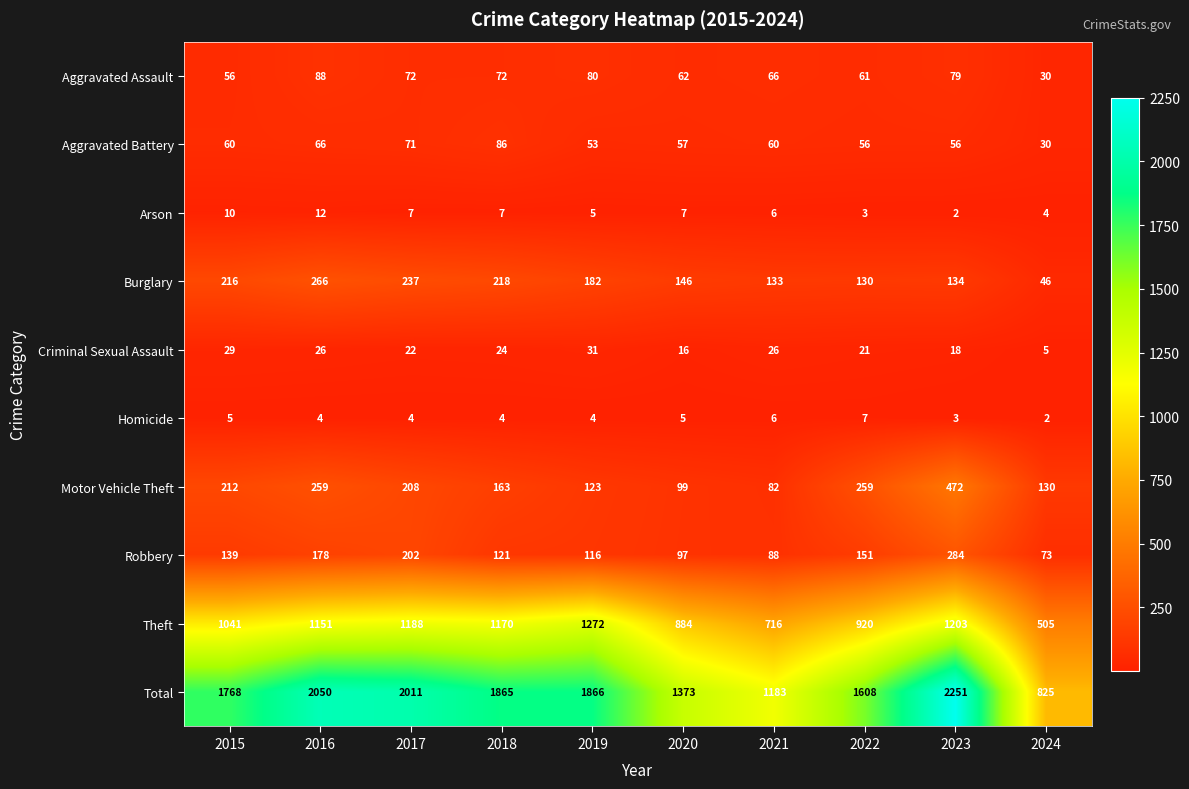

What is the smallest value displayed?

2